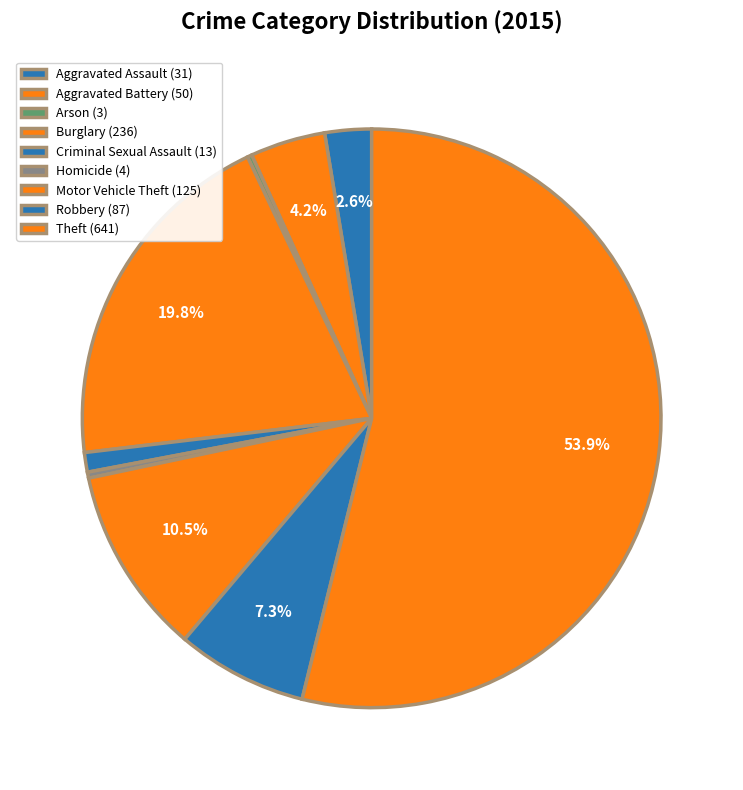

Which category has the biggest portion of the pie?

Theft